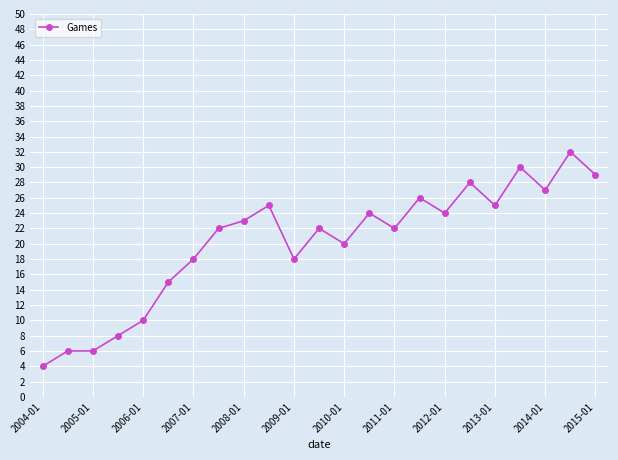

What is the minimum value shown in the chart?

4